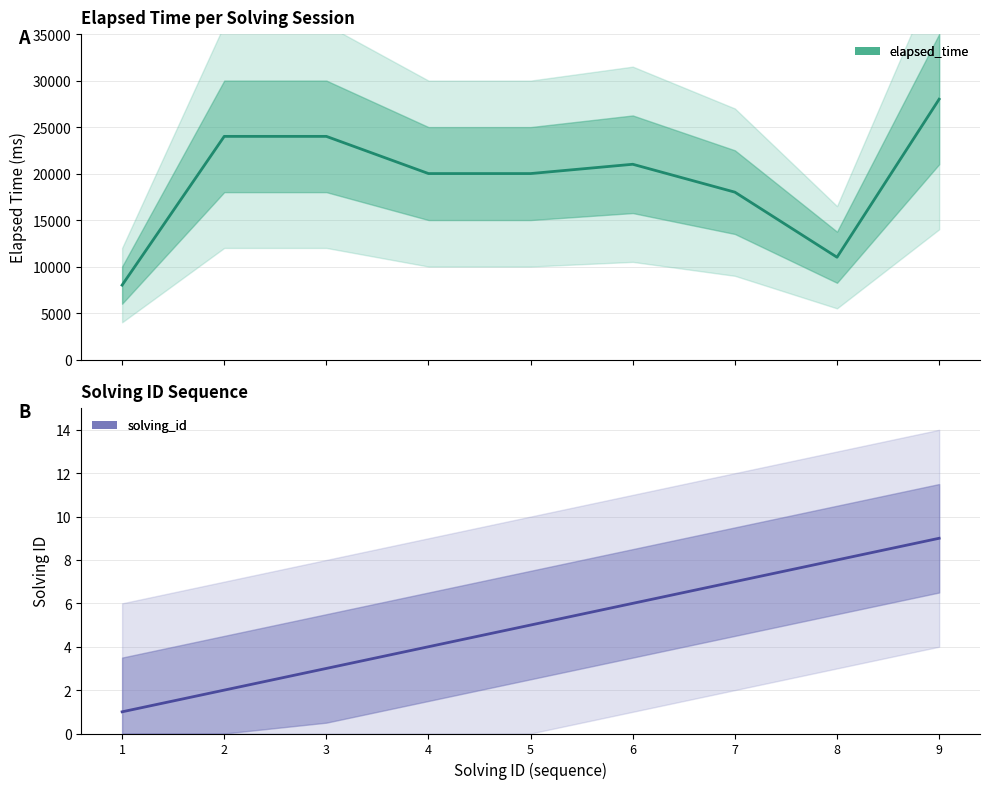

How many data points in elapsed_time are above 20000?

4